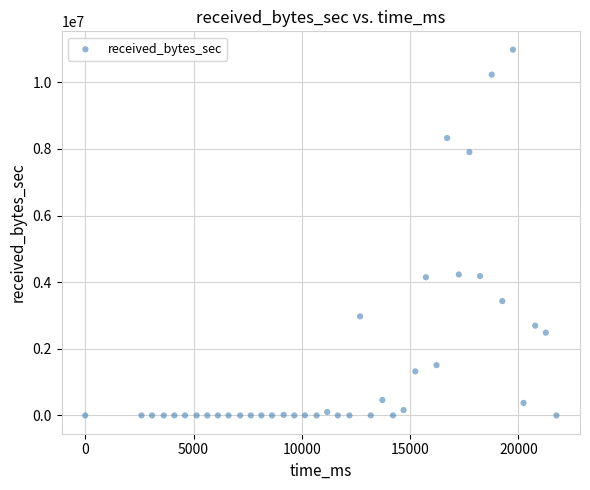

What is the range of Y values (max minus min)?

10980913